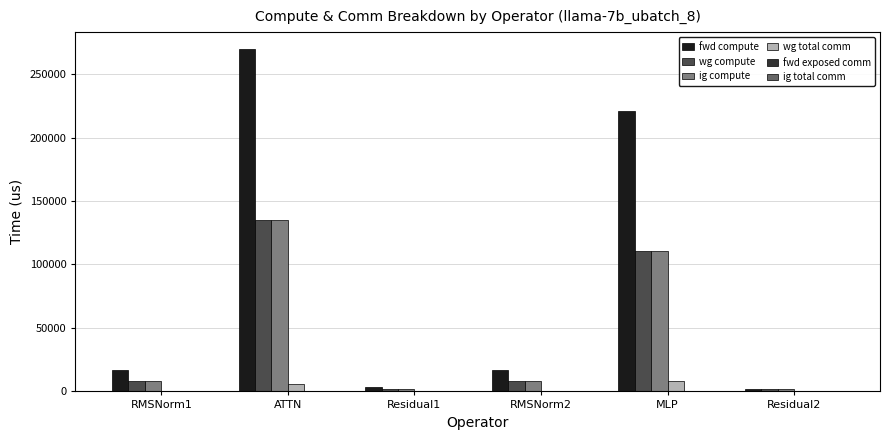

Which label corresponds to the largest value in the chart?

ATTN